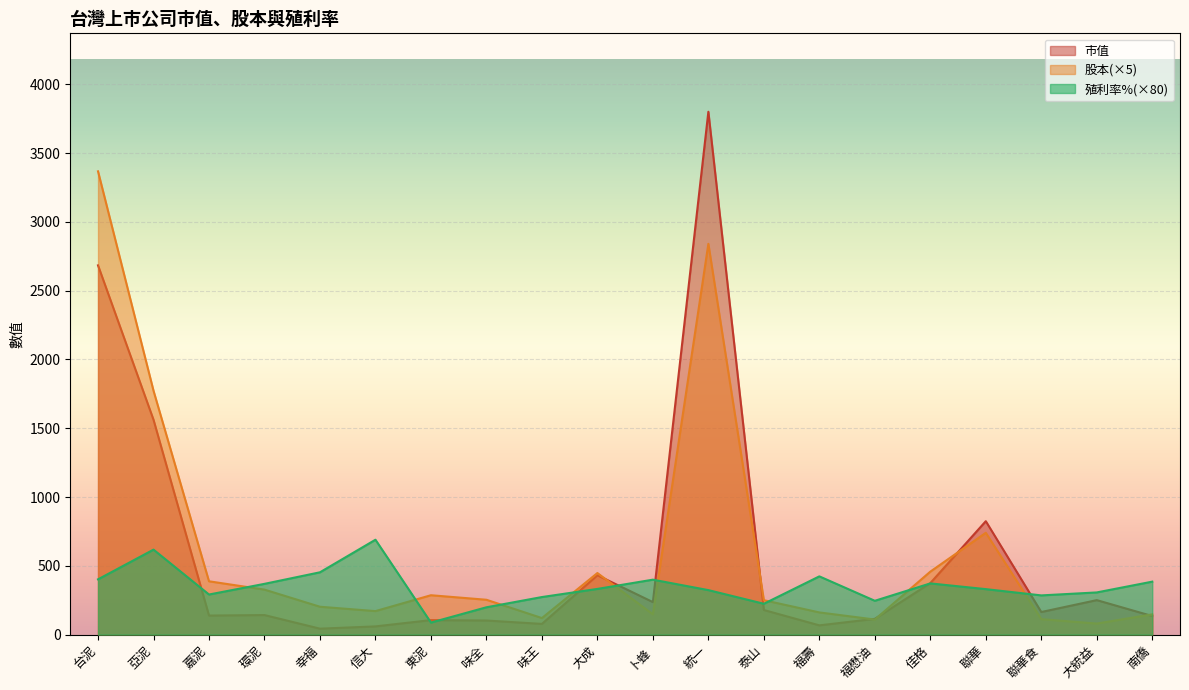

Is it true that 市值 equals 102.2 at 味全?

True